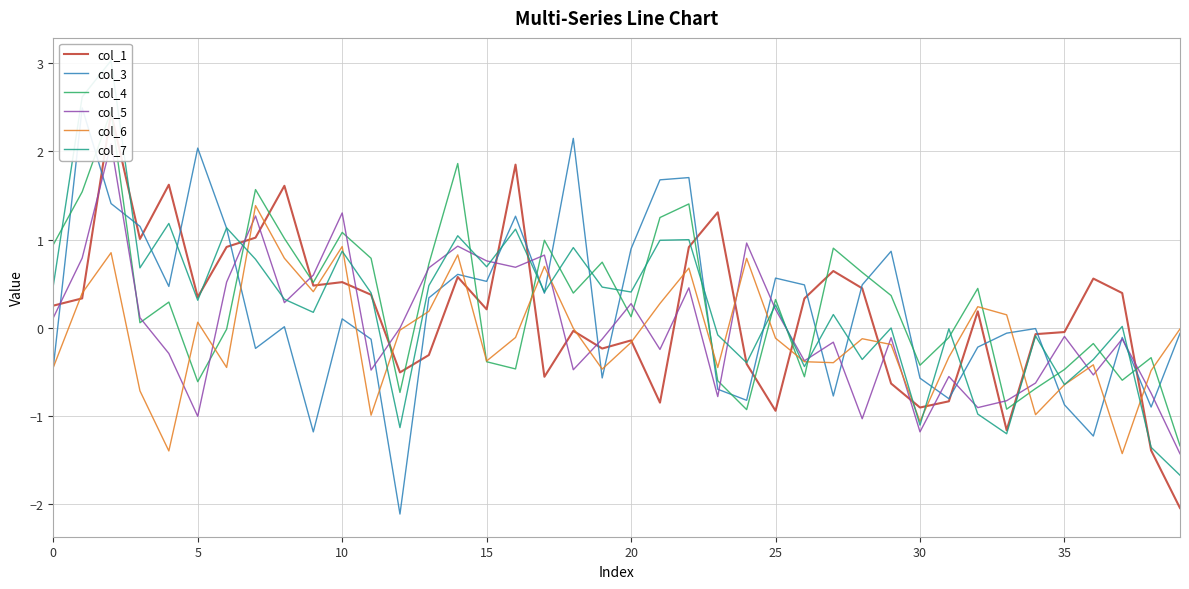

How many data points in col_4 are above 0?

23